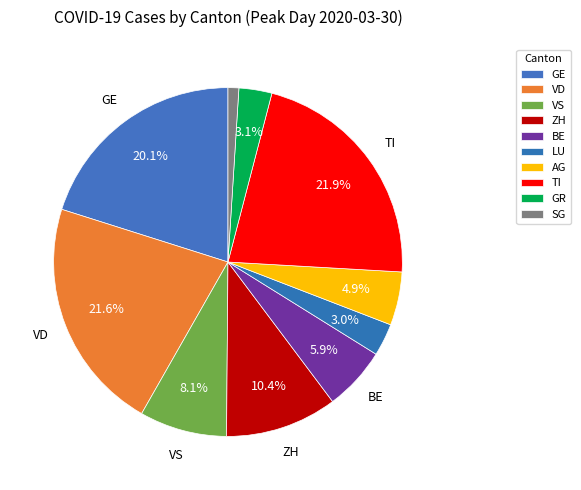

The LU slice represents 1% of the pie. True or false?

False